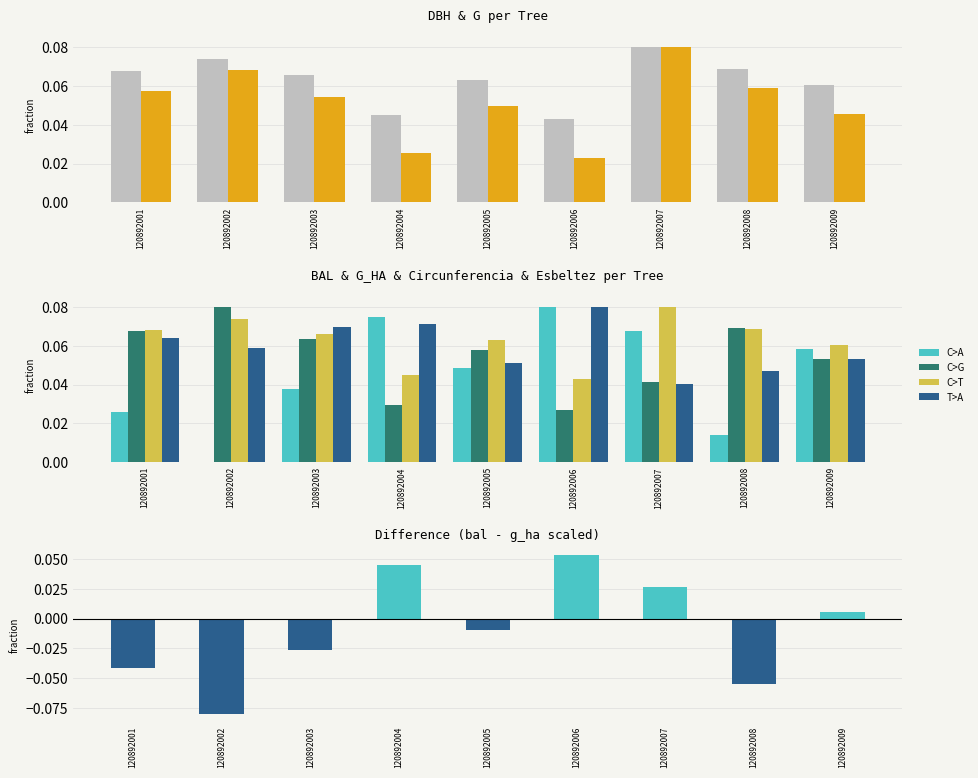

The esbeltez series shows 0.1 at 120892009. True or false?

True